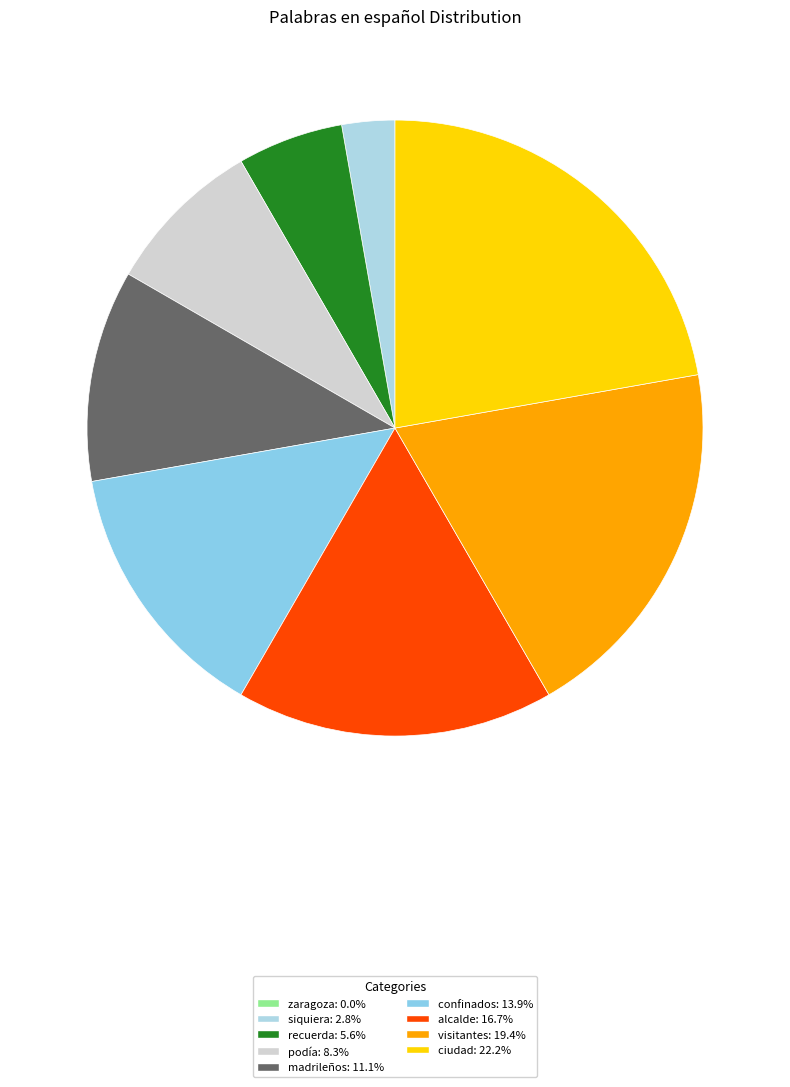

To the nearest percent, what is the difference between the visitantes and recuerda slice percentages?

14%